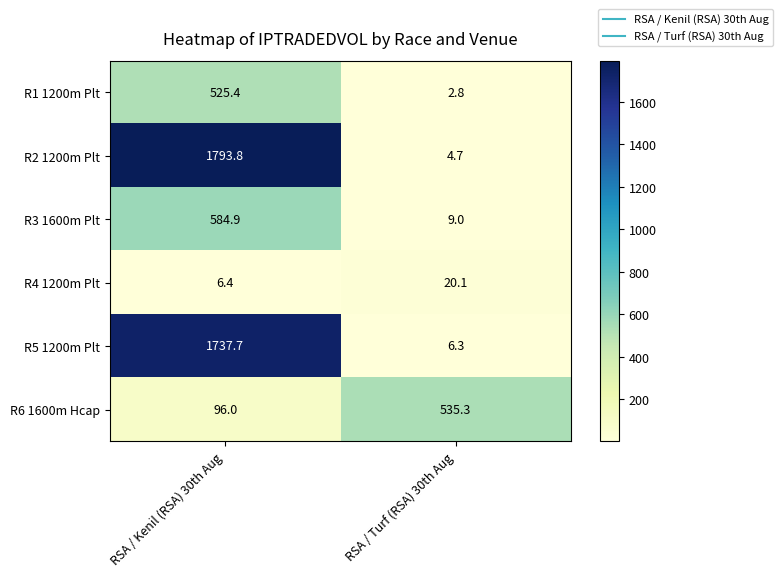

Between RSA / Kenil (RSA) 30th Aug and RSA / Turf (RSA) 30th Aug, which series saw the biggest shift?

R2 1200m Plt